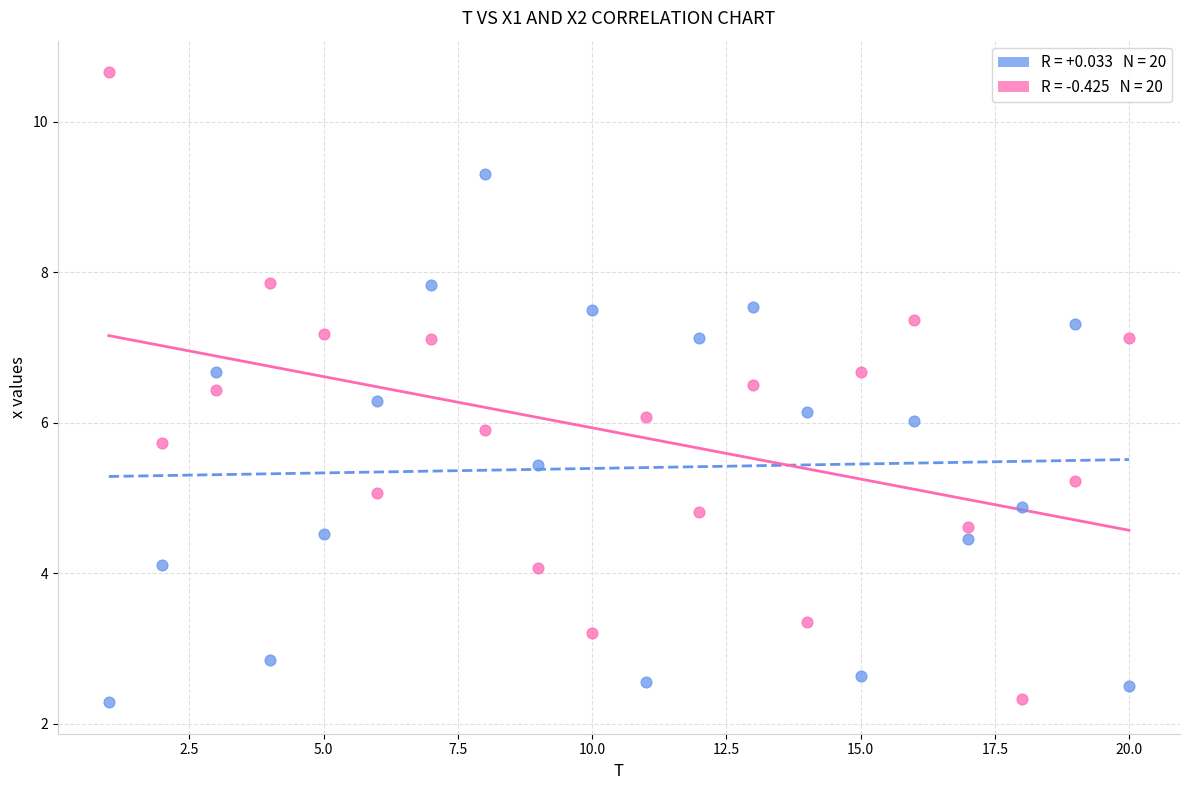

Across all data points, what is the range of X values (max minus min)?

19.0